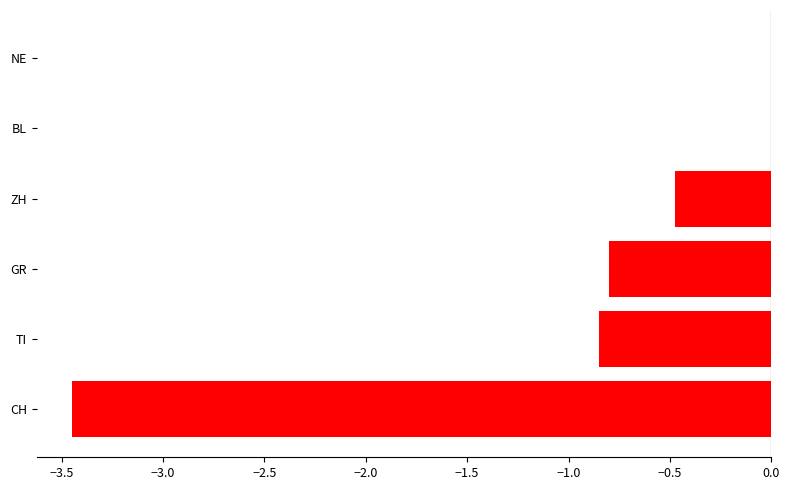

The TI series shows -1 at 2020-06-19. True or false?

True